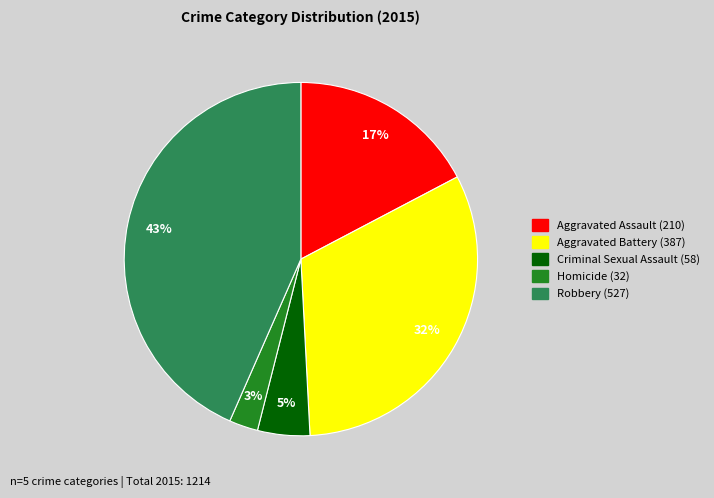

Which category has the smallest portion of the pie?

Homicide